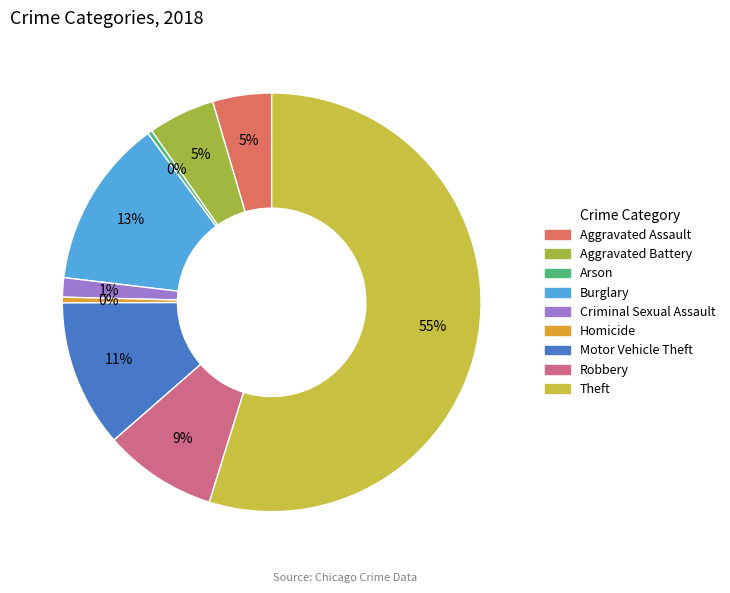

To the nearest percent, what is the difference between the Arson and Motor Vehicle Theft slice percentages?

11%